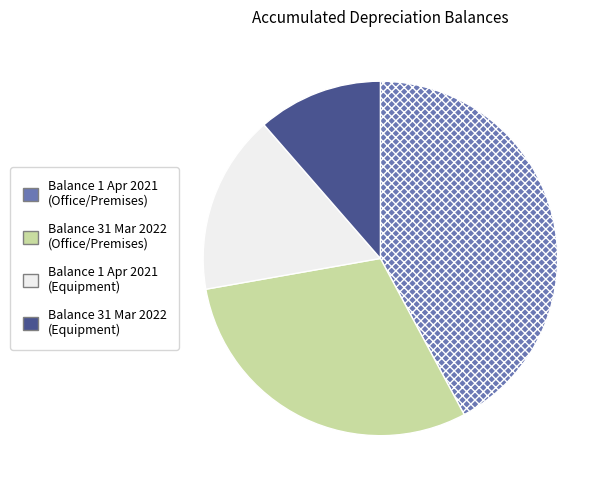

Is there any slice that represents more than half of the pie?

No